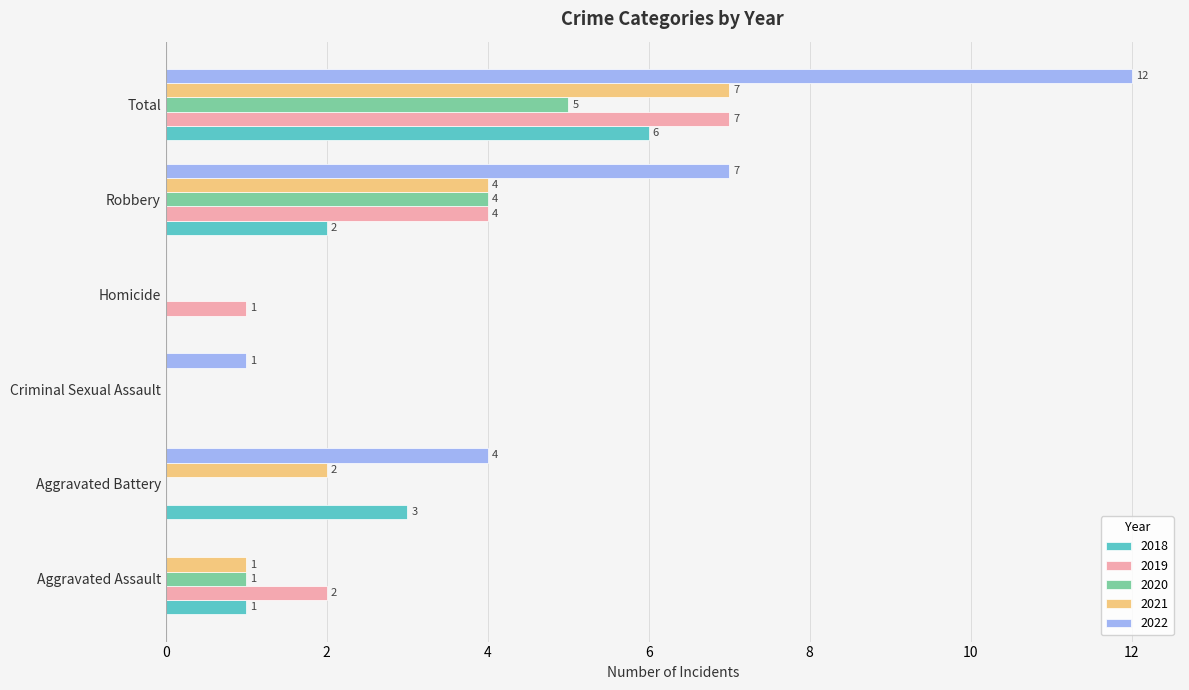

What is the maximum value for 2022?

12